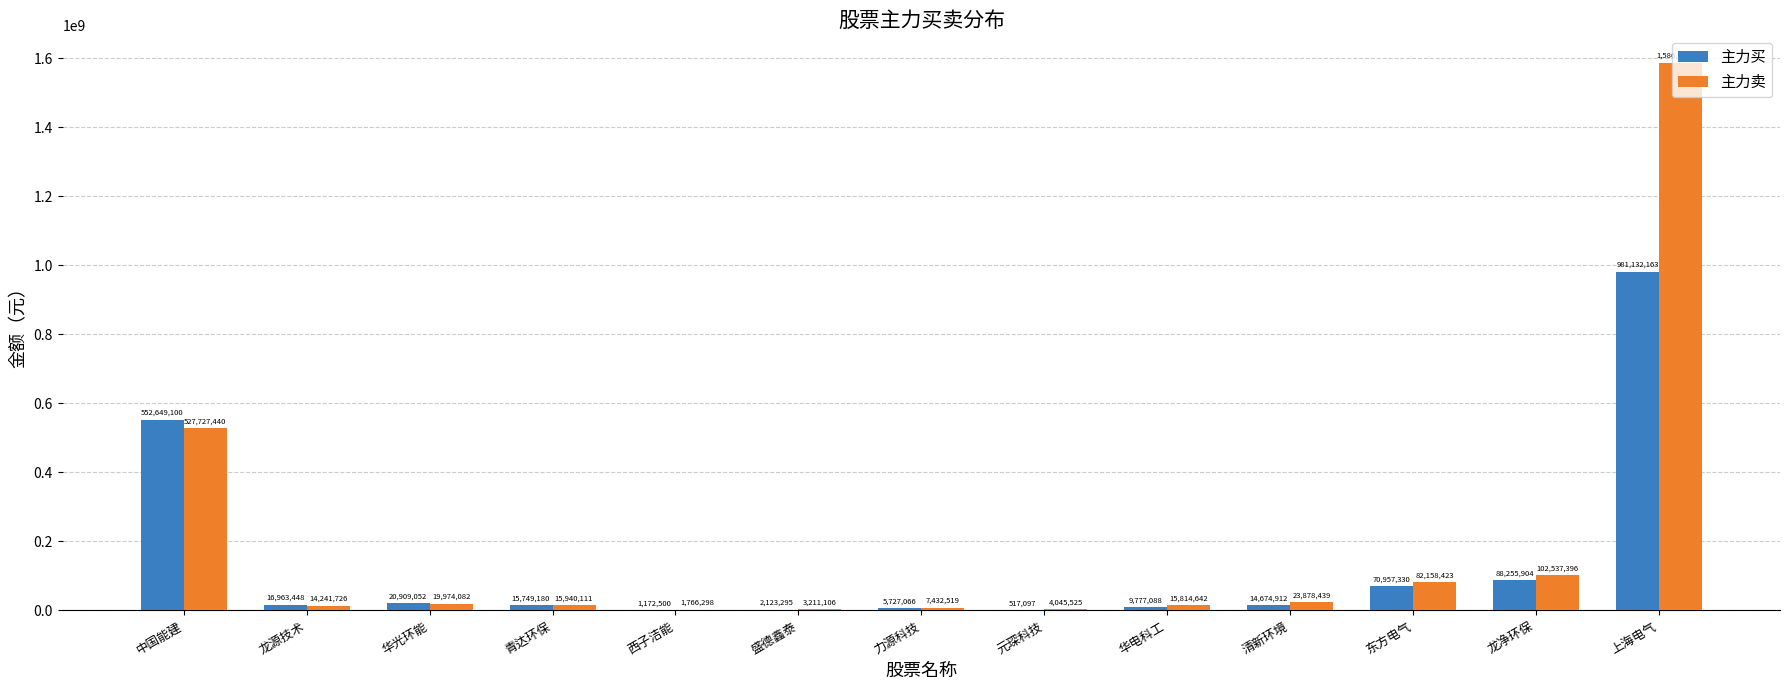

At which label does 主力买 first exceed 15749180?

中国能建